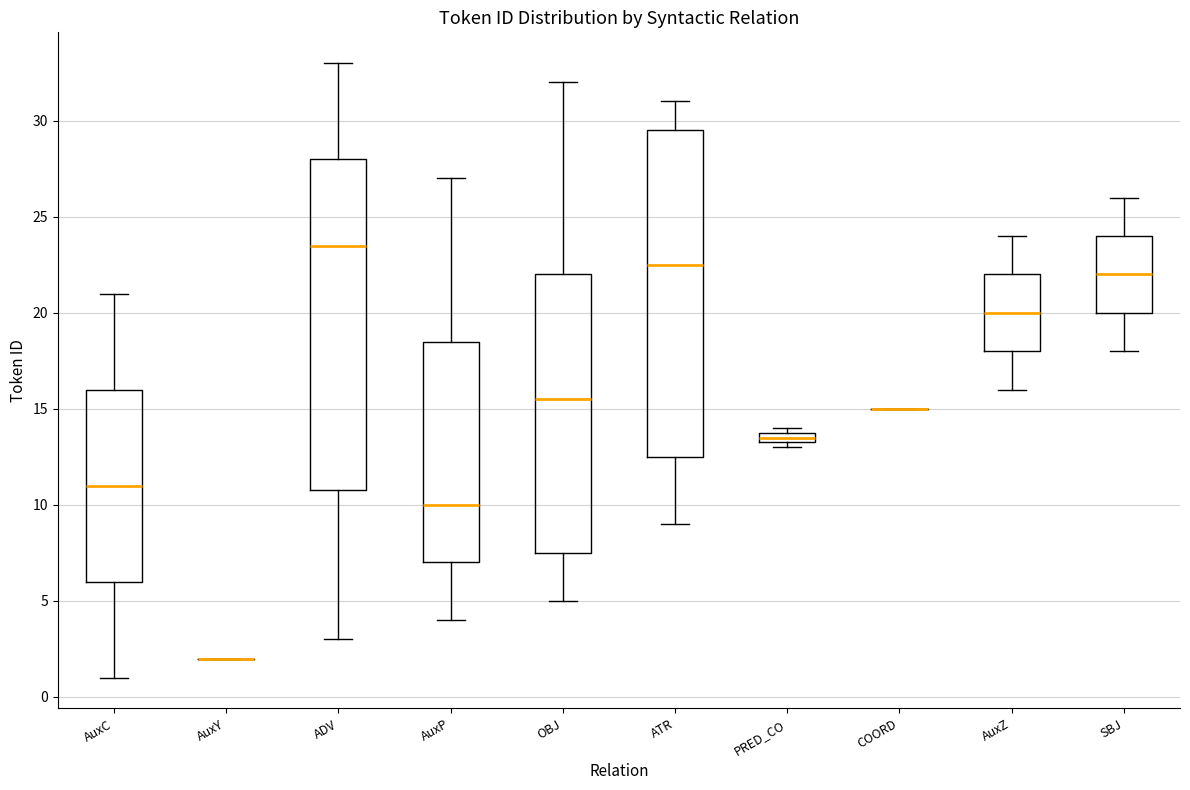

Where is the lower edge of the box for PRED_CO on the y-axis? The values are not printed on the chart, so give them approximately, as read against the axis.

13.5